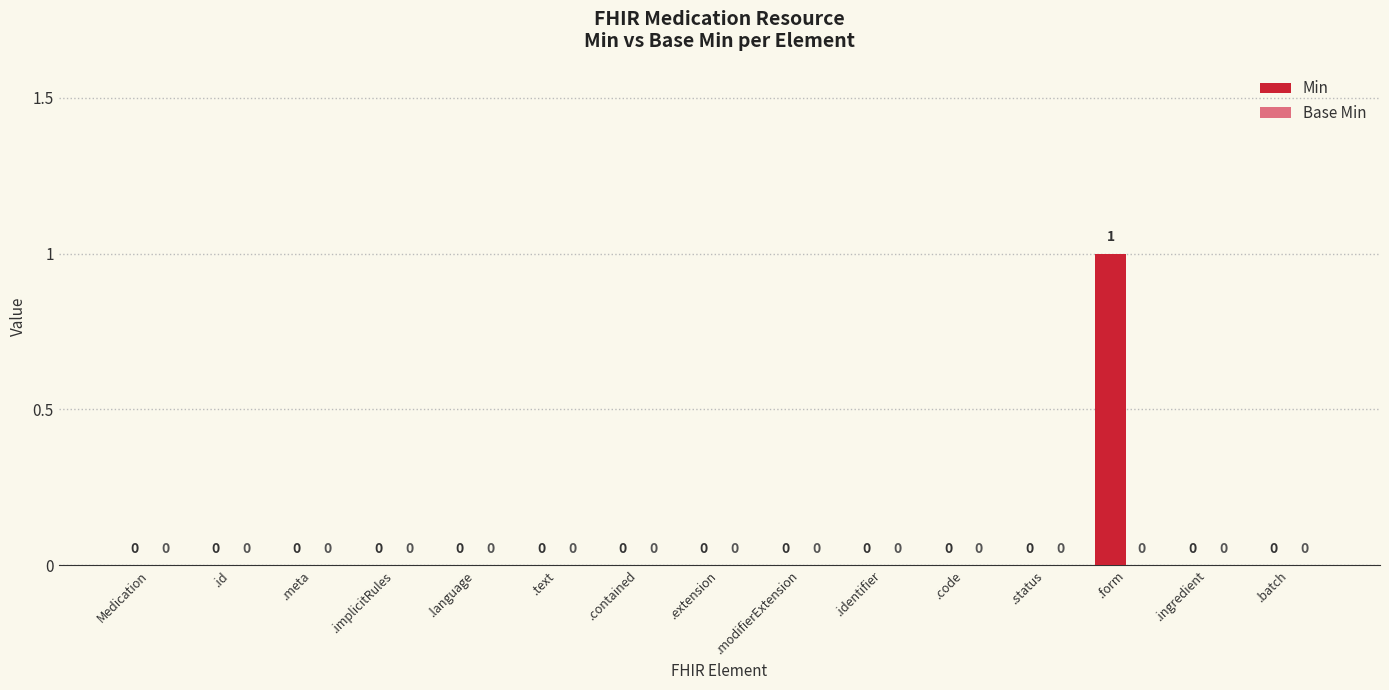

Is it true that the value at .contained is 1?

False